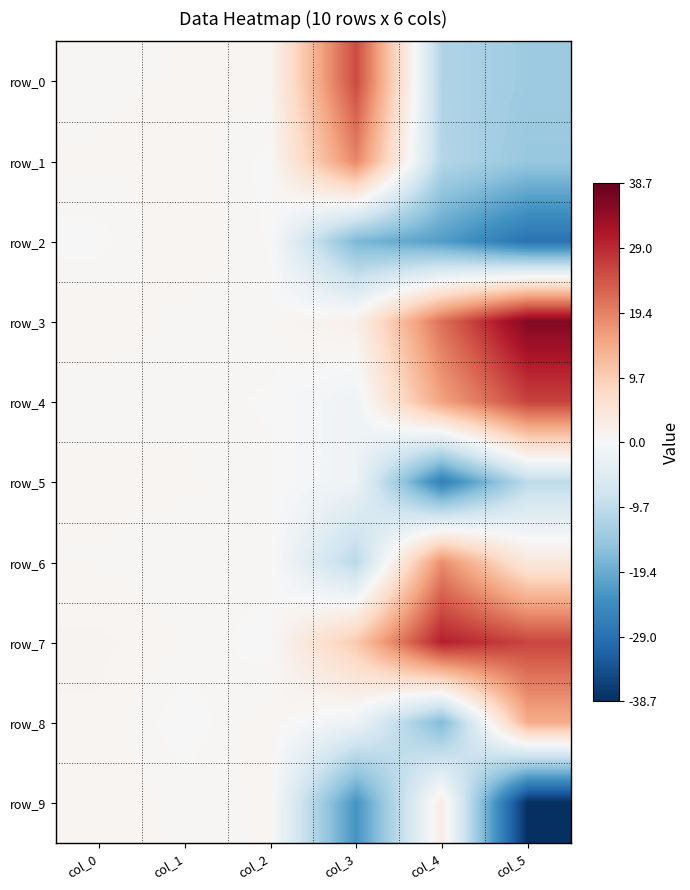

True or false: row_0 has a value of 0.5 at col_0.

True